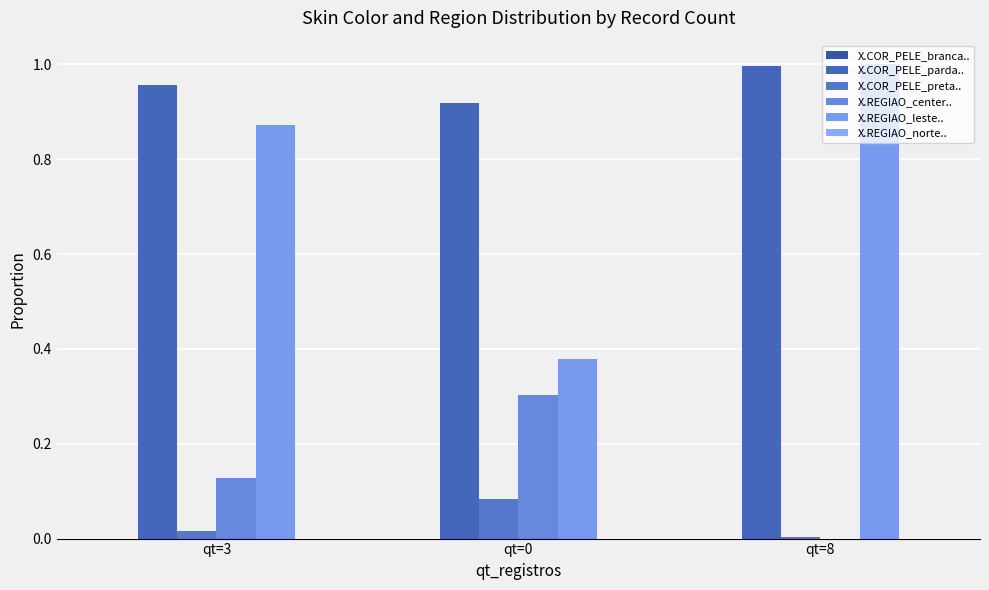

Which category has the highest value across all series?

qt=8